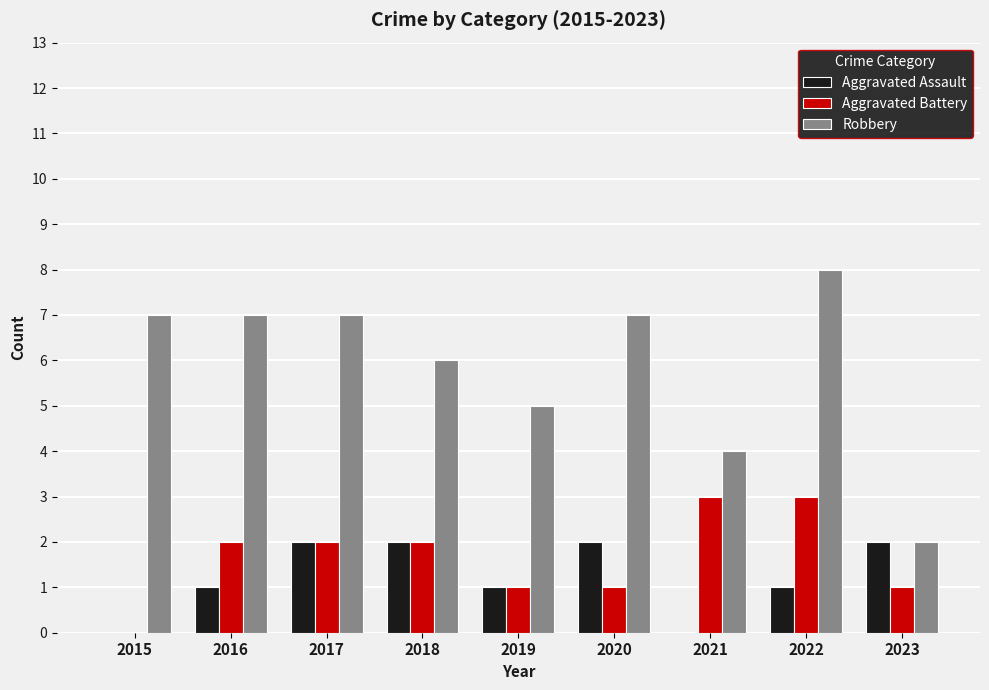

Does the chart contain stacked bars?

No